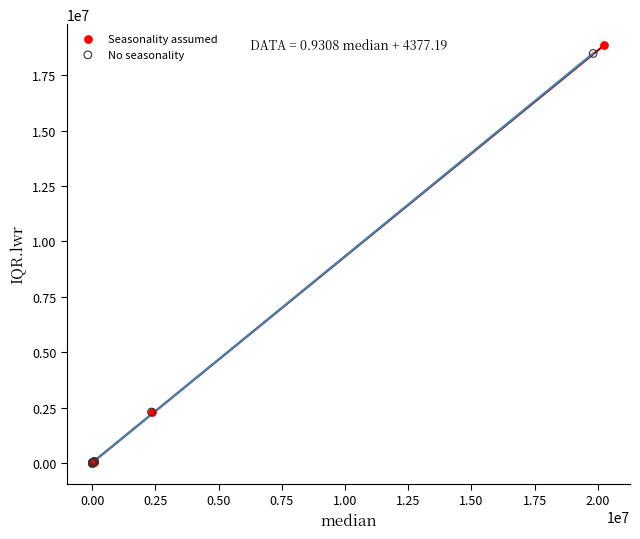

Which series reaches the maximum Y coordinate?

Seasonality assumed